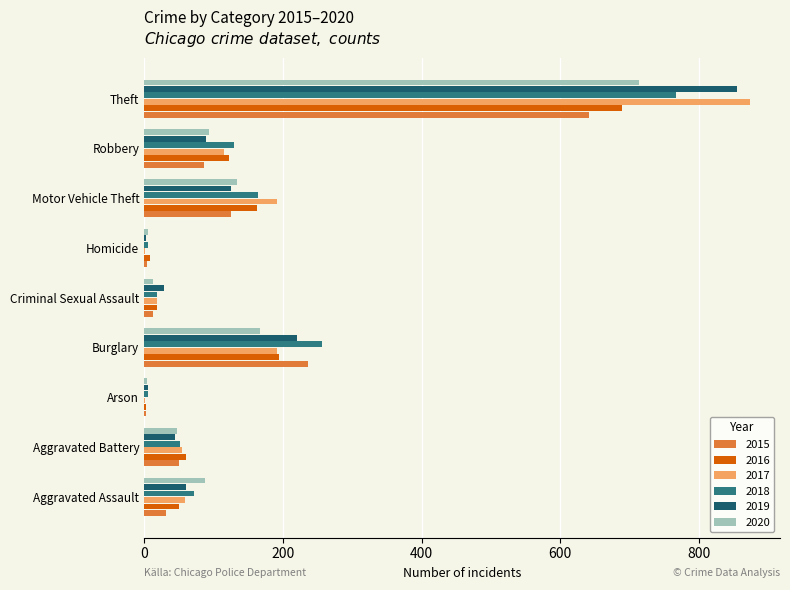

Between Robbery and Theft, which series saw the biggest shift?

2019